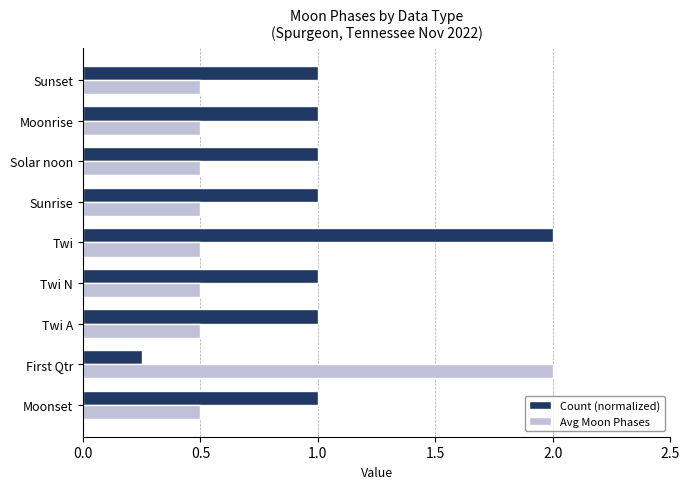

What is the minimum value for Avg Moon Phases?

0.5